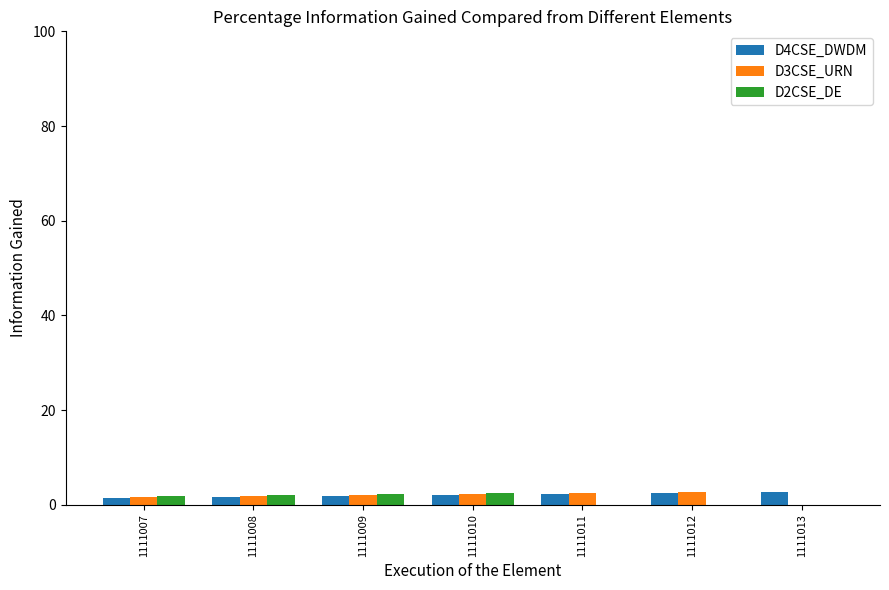

Are the bars horizontal?

No